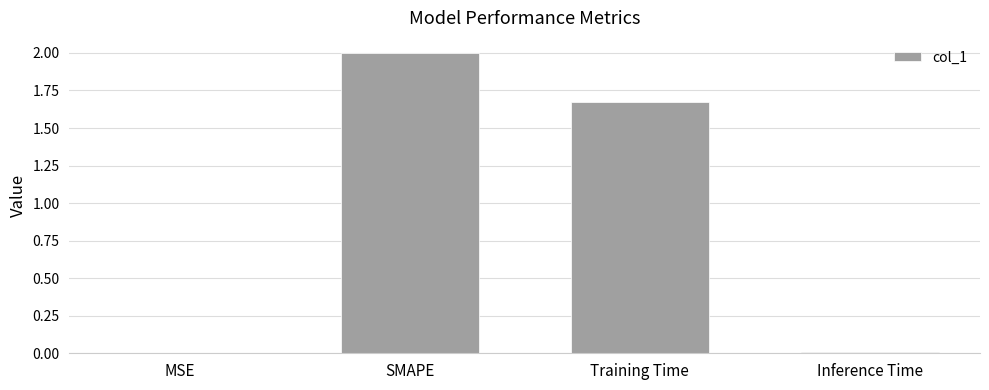

What is the change in value from SMAPE to Training Time?

-0.3